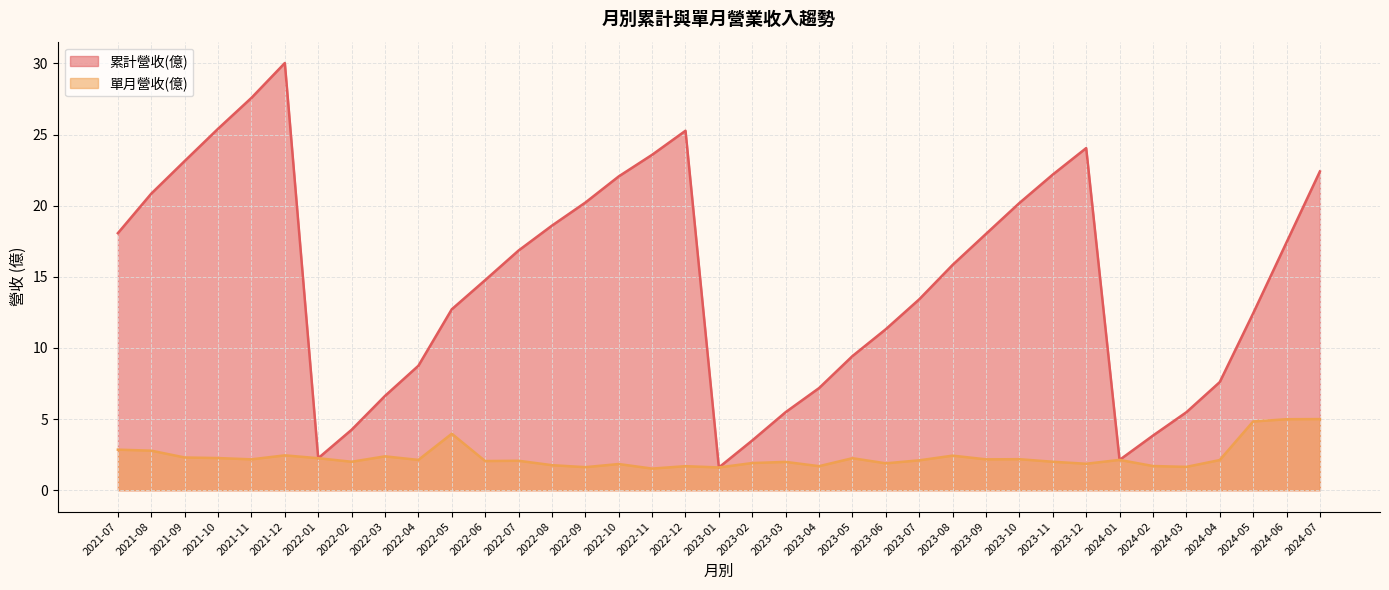

True or false: 單月營收(億) and 累計營收(億) intersect in this chart.

False